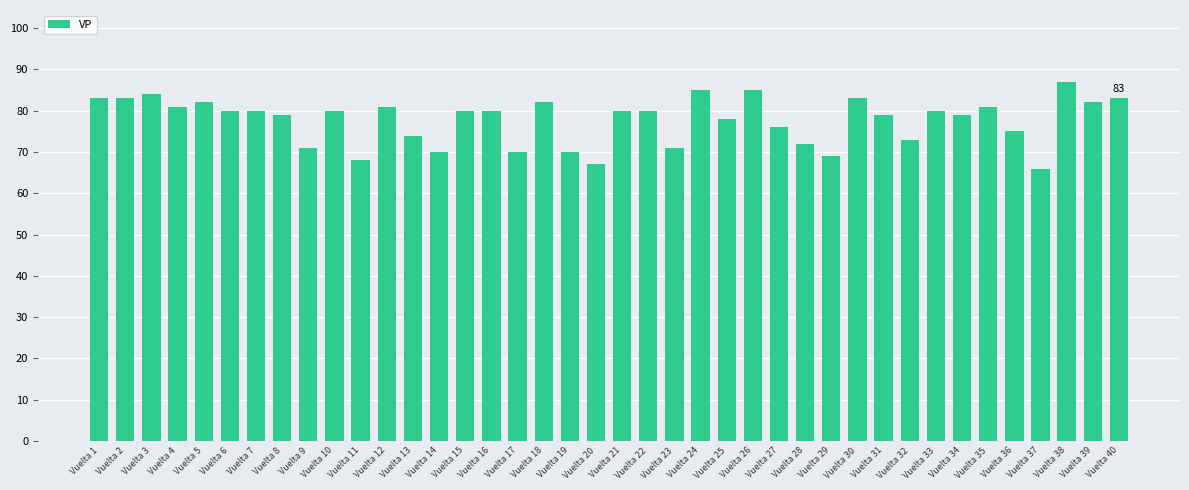

What is the change in value from Vuelta 22 to Vuelta 38?

+7